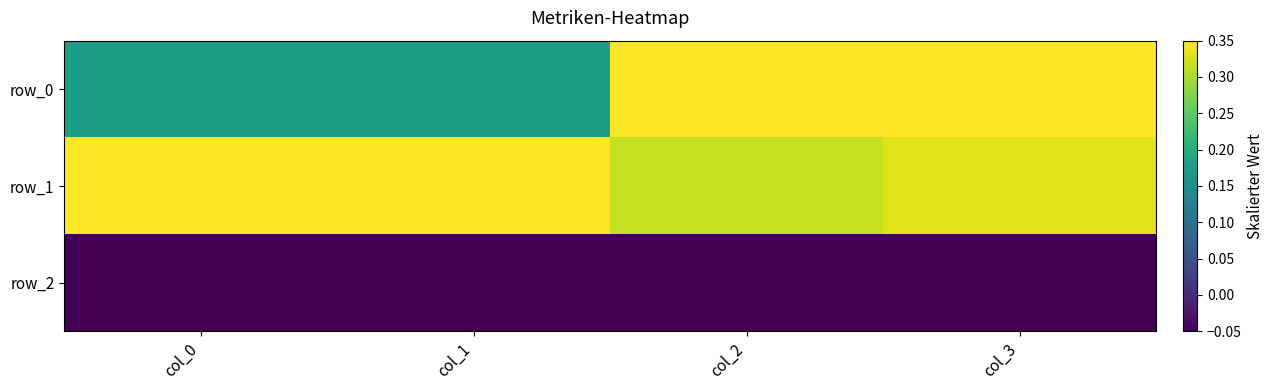

Which series has the largest total across all categories?

row_1